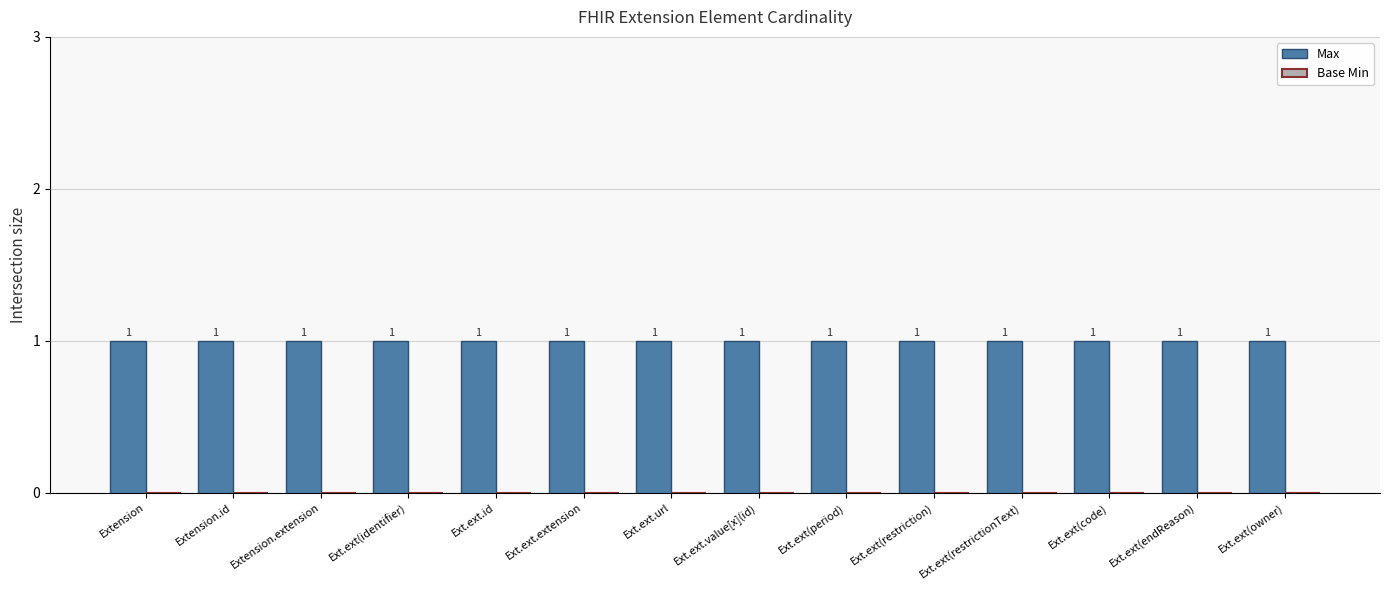

What are all the series names shown in the legend?

Max, Base Min